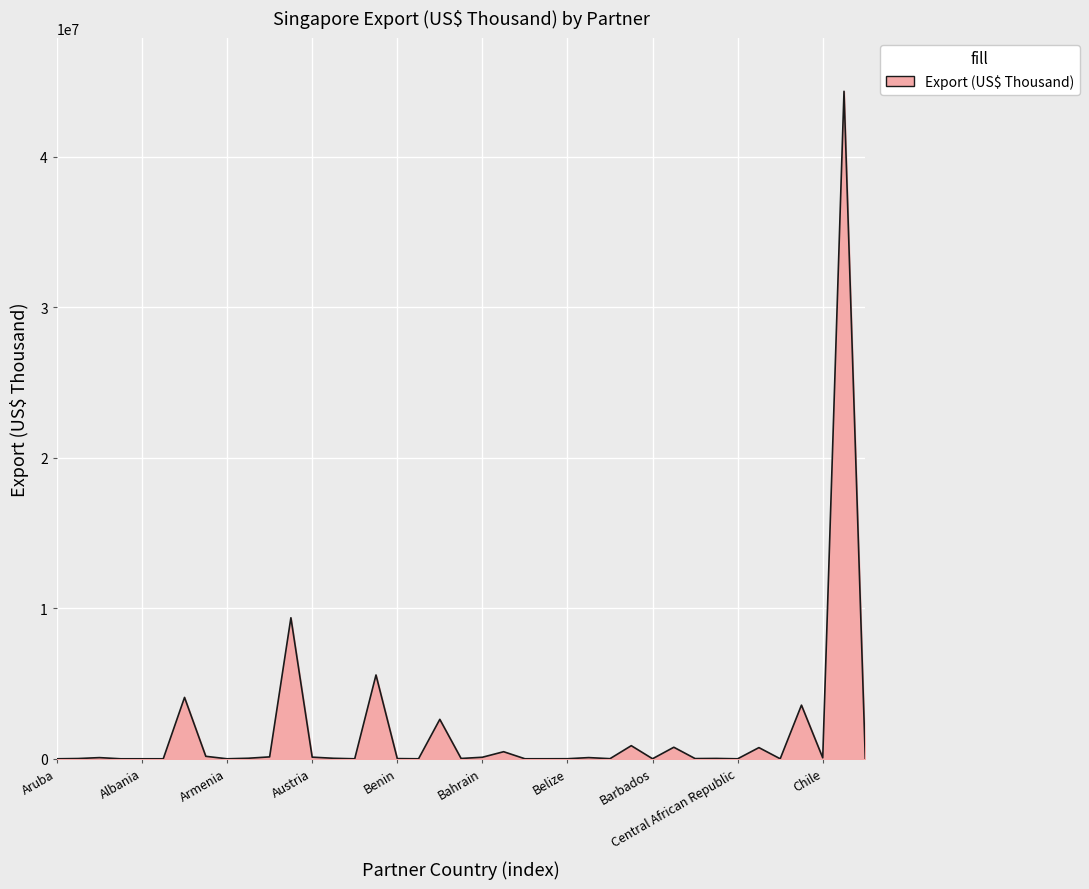

What is the difference between the maximum and minimum values?

44351798.4